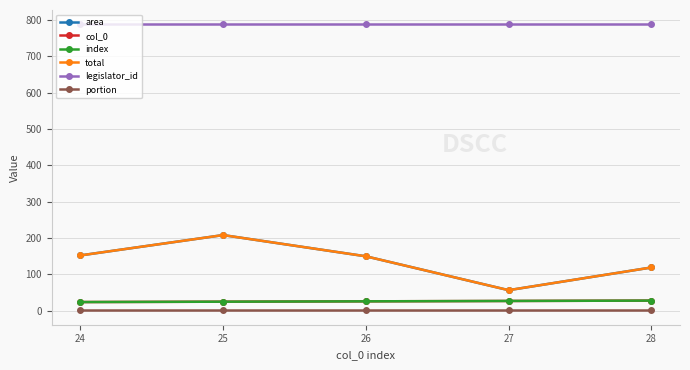

In area, how many points are higher than both neighbors (excluding endpoints)?

1